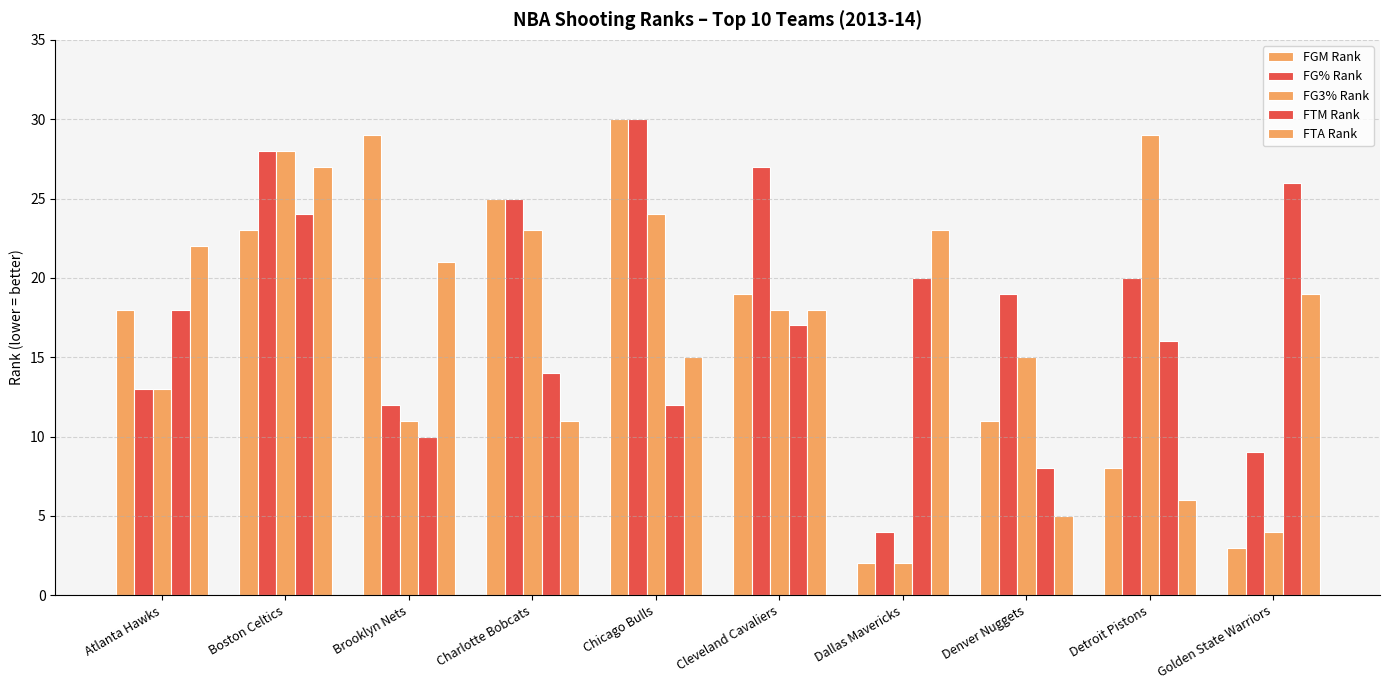

How many bars are there in total?

50